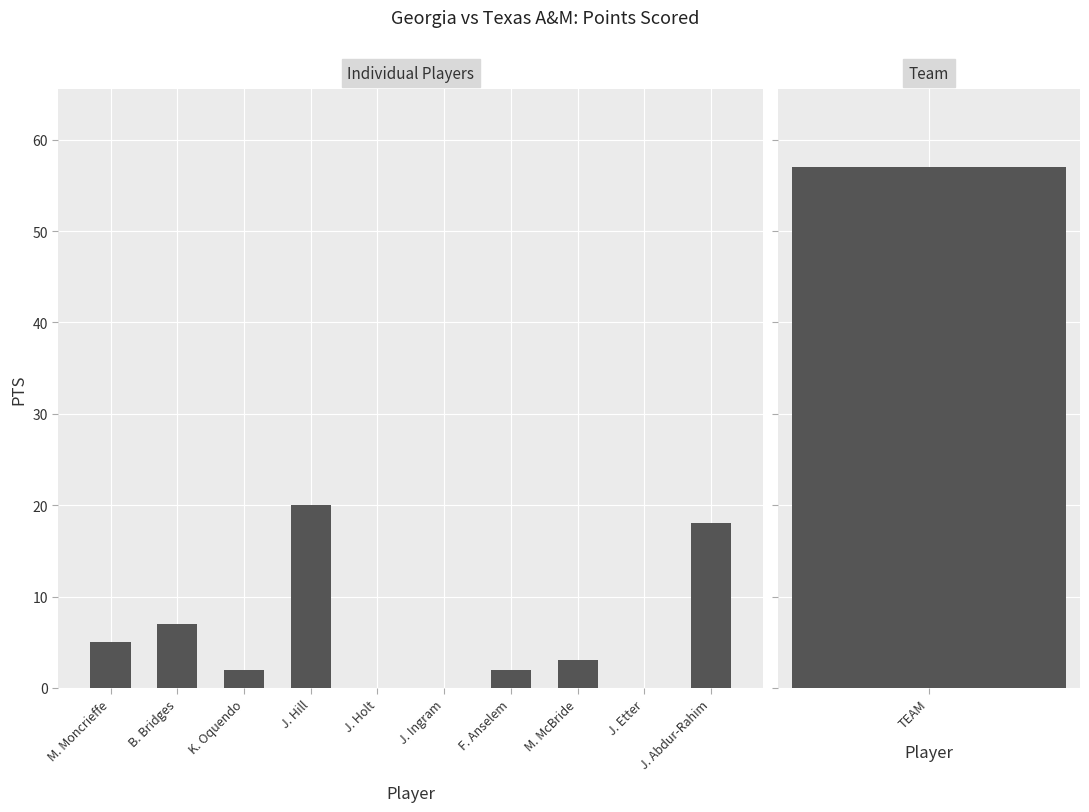

True or false: the data shows 3 at F. Anselem.

False